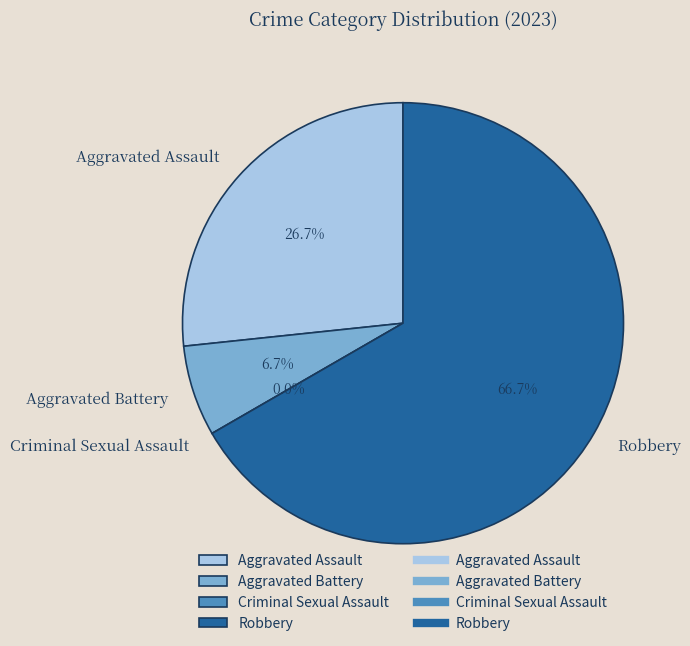

To the nearest percent, what is the combined percentage of Criminal Sexual Assault and Aggravated Assault?

27%